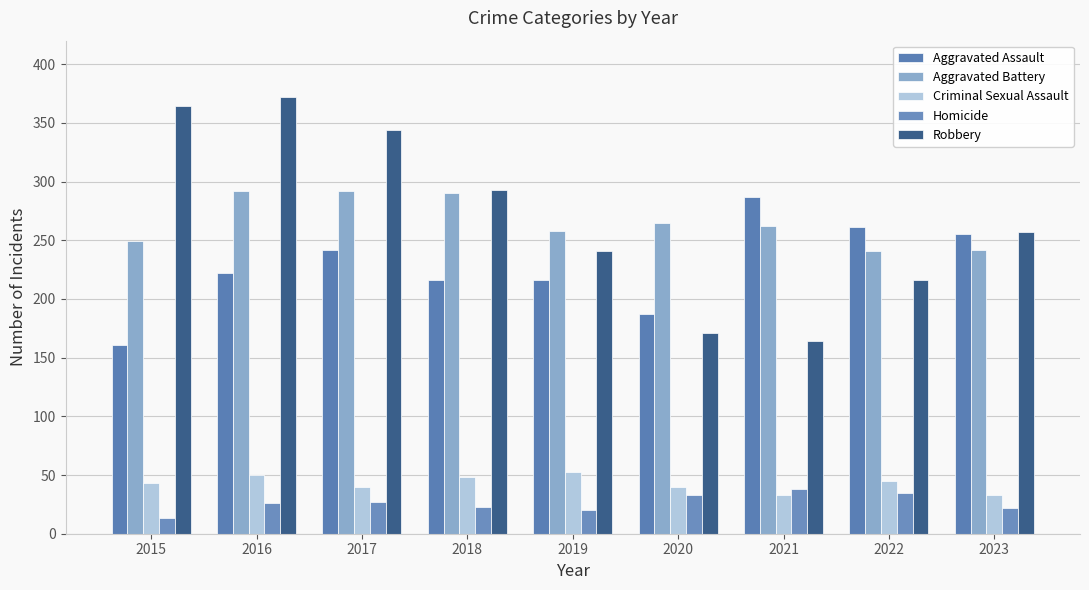

Reading right to left, transcribe all the data shown in this chart.

Aggravated Assault: 2023=255	2022=261	2021=287	2020=187	2019=216	2018=216	2017=242	2016=222	2015=161
Aggravated Battery: 2023=242	2022=241	2021=262	2020=265	2019=258	2018=290	2017=292	2016=292	2015=249
Criminal Sexual Assault: 2023=33	2022=45	2021=33	2020=40	2019=53	2018=48	2017=40	2016=50	2015=43
Homicide: 2023=22	2022=35	2021=38	2020=33	2019=20	2018=23	2017=27	2016=26	2015=13
Robbery: 2023=257	2022=216	2021=164	2020=171	2019=241	2018=293	2017=344	2016=372	2015=364